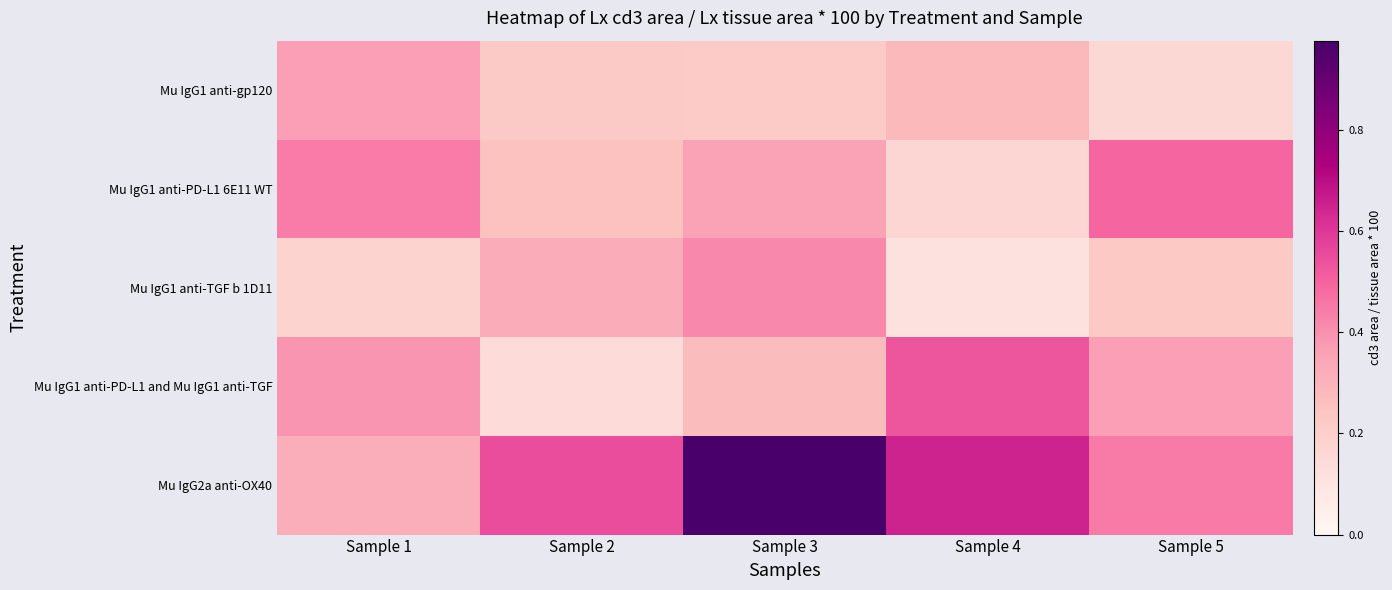

Reading left to right, transcribe all the data shown in this chart.

Mu IgG1 anti-gp120: Sample 1=0.4	Sample 2=0.2	Sample 3=0.2	Sample 4=0.3	Sample 5=0.2
Mu IgG1 anti-PD-L1 6E11 WT: Sample 1=0.4	Sample 2=0.3	Sample 3=0.4	Sample 4=0.2	Sample 5=0.5
Mu IgG1 anti-TGF b 1D11: Sample 1=0.2	Sample 2=0.3	Sample 3=0.4	Sample 4=0.1	Sample 5=0.2
Mu IgG1 anti-PD-L1 and Mu IgG1 anti-TGF: Sample 1=0.4	Sample 2=0.1	Sample 3=0.3	Sample 4=0.5	Sample 5=0.4
Mu IgG2a anti-OX40: Sample 1=0.3	Sample 2=0.6	Sample 3=1.0	Sample 4=0.6	Sample 5=0.4